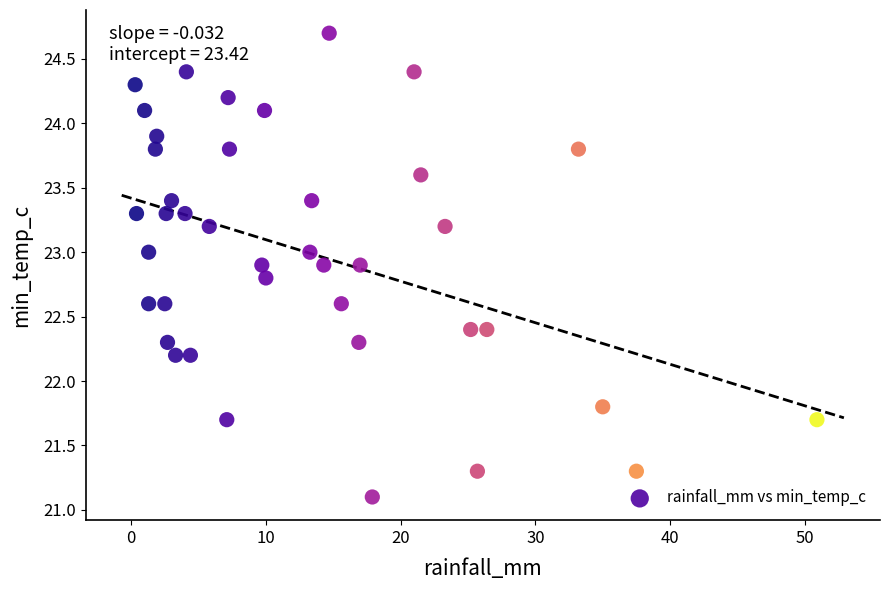

What is the range of Y values (max minus min)?

3.6